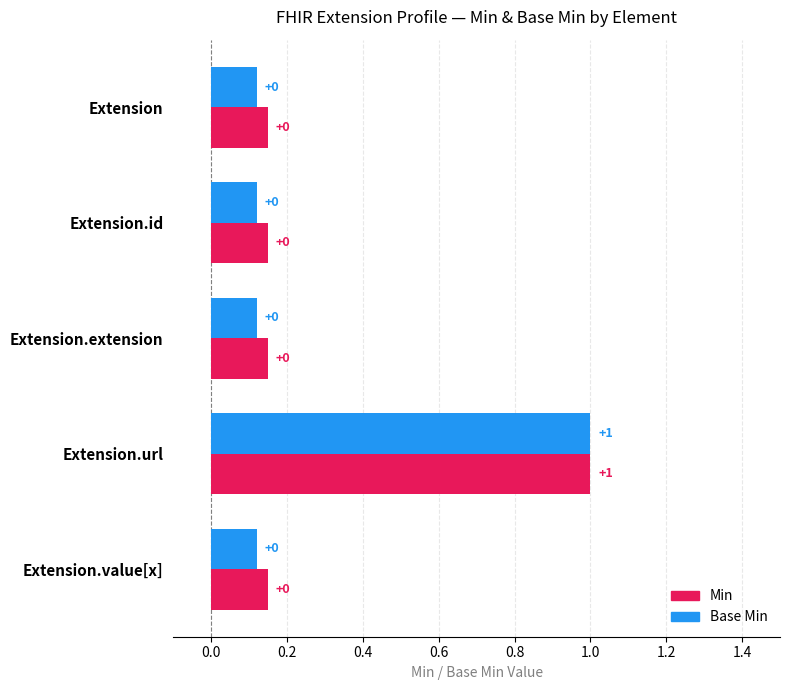

Reading left to right, transcribe all the data shown in this chart.

Min: 0	0	0	1	0
Base Min: 0	0	0	1	0